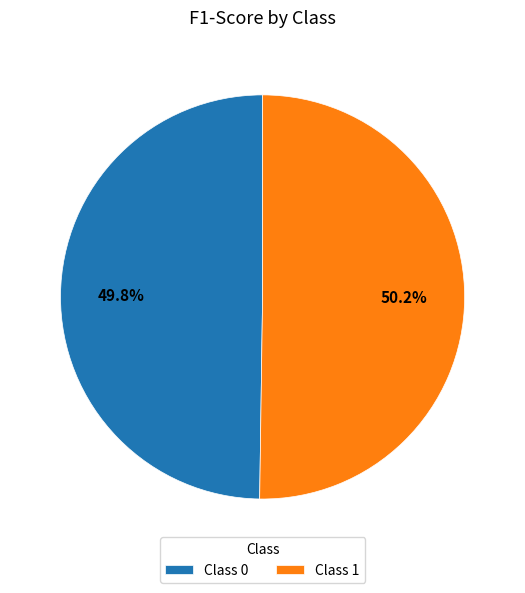

Is there any slice that represents more than half of the pie?

Yes